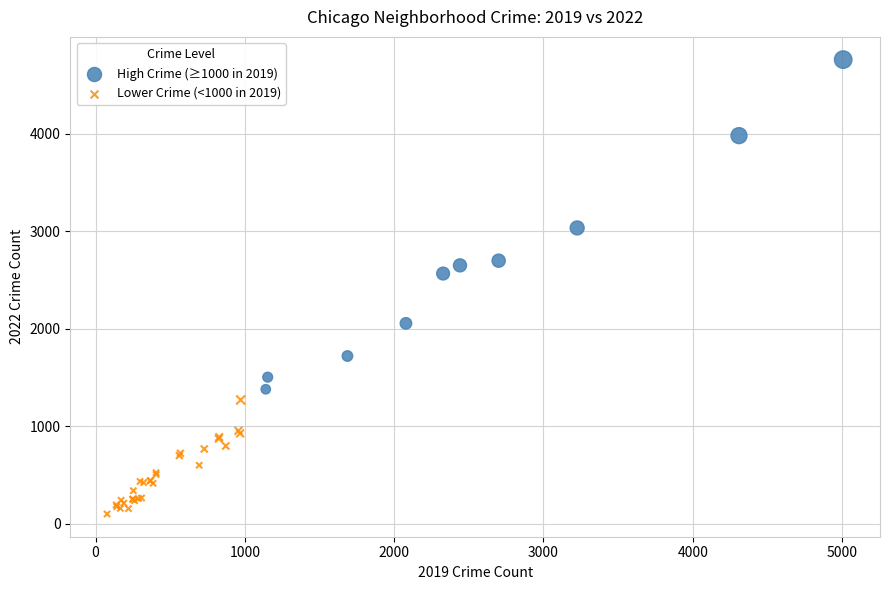

Which series contains the highest Y value?

High Crime (≥1000 in 2019)